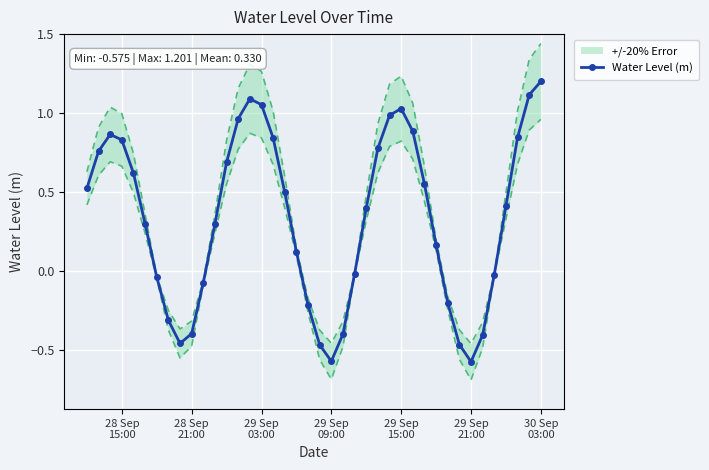

Count the number of values greater than 0.

25